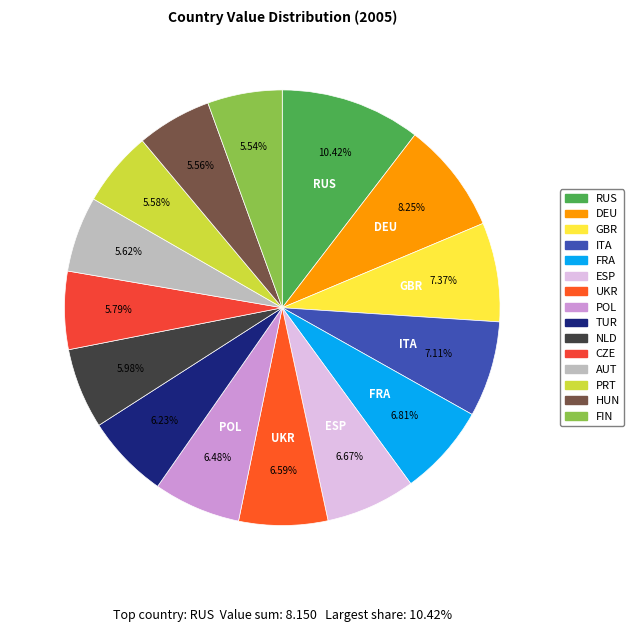

Count the number of slices in the pie.

15